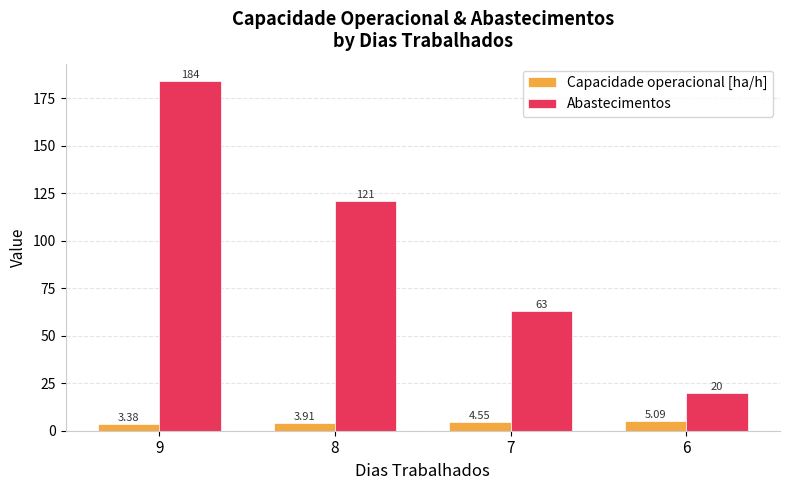

Rank the series by their maximum value, from lowest to highest.

Capacidade operacional [ha/h], Abastecimentos